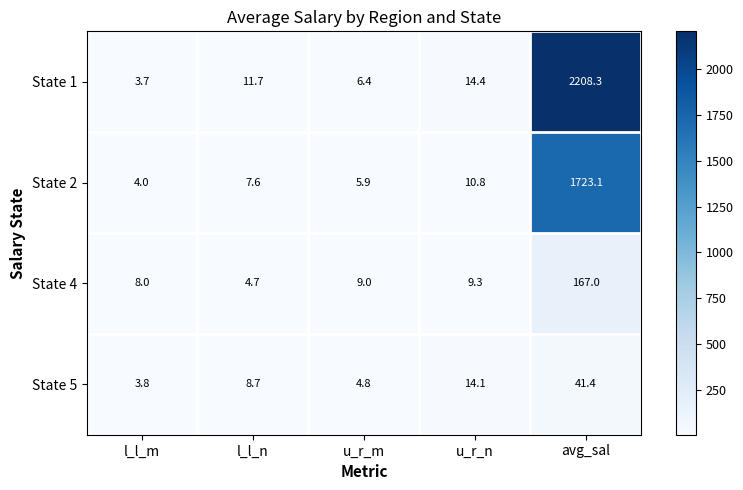

Read the State 4 value at l_l_n.

4.7